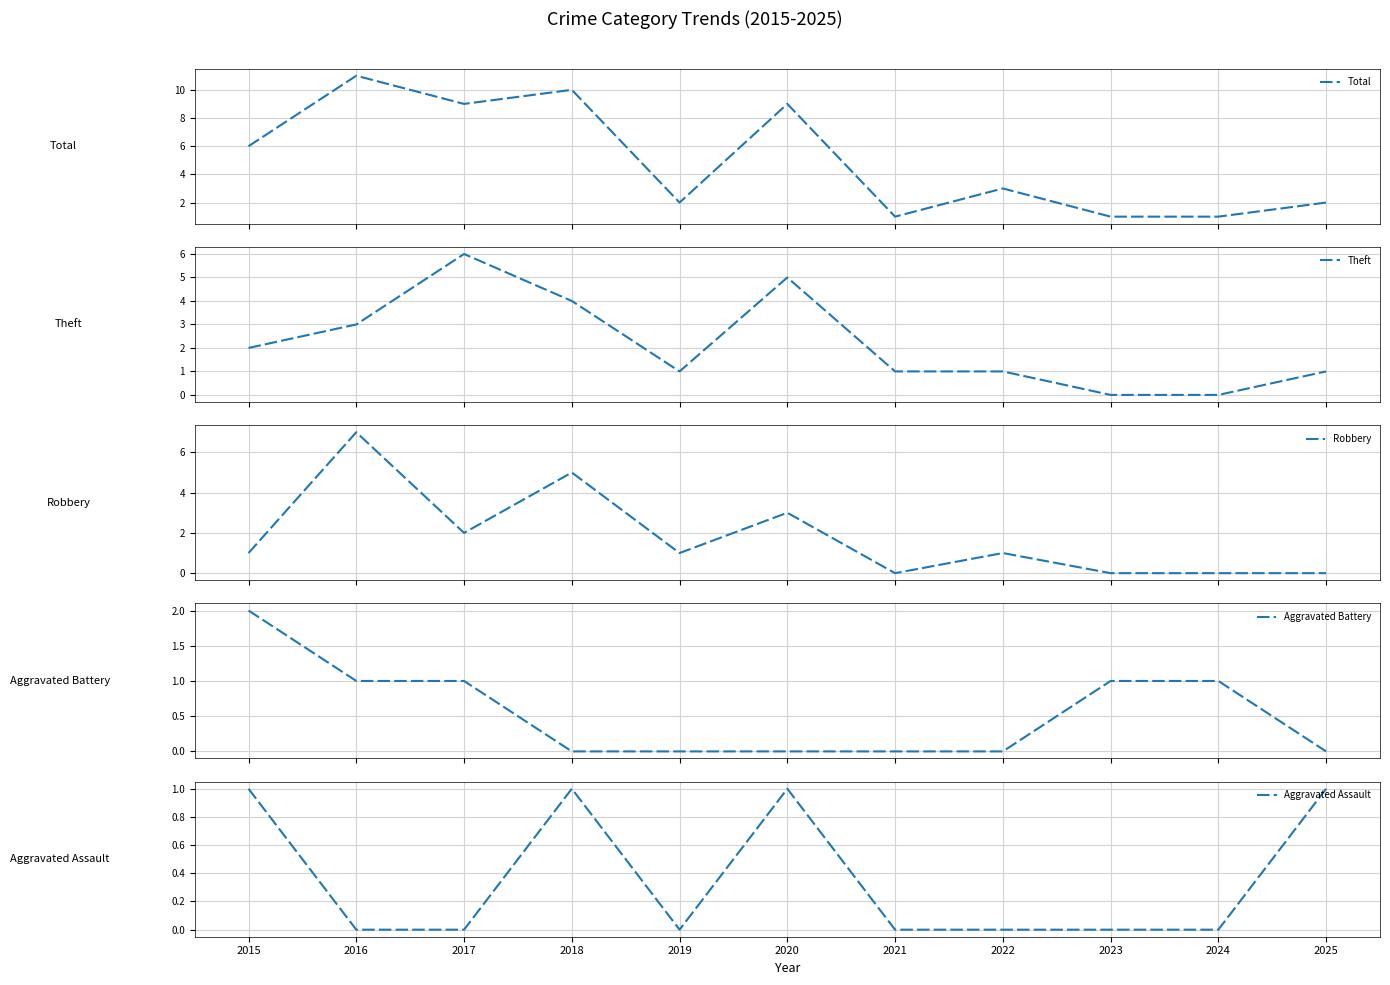

How many series are shown in this chart?

5